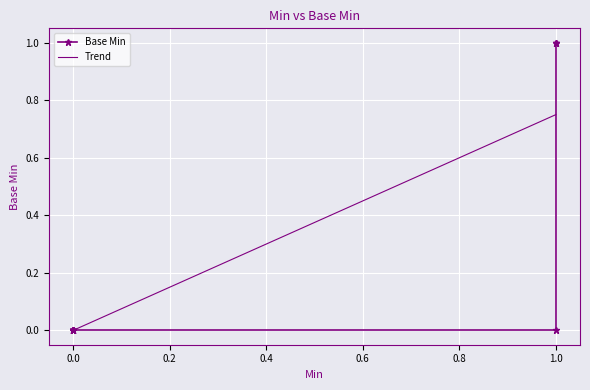

What is the difference between the maximum and second lowest values?

1